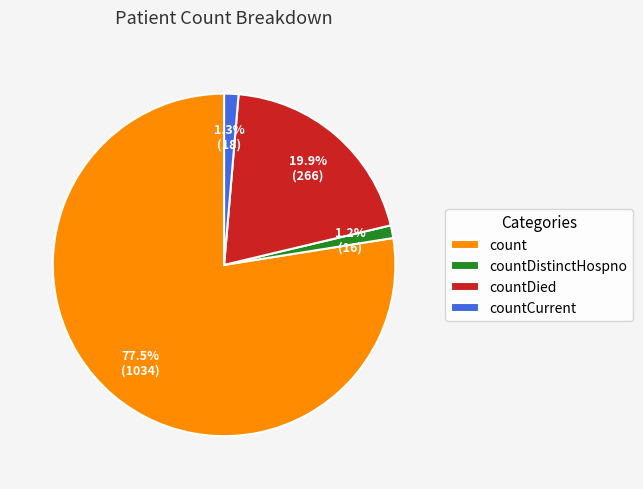

Which slice is the largest?

count